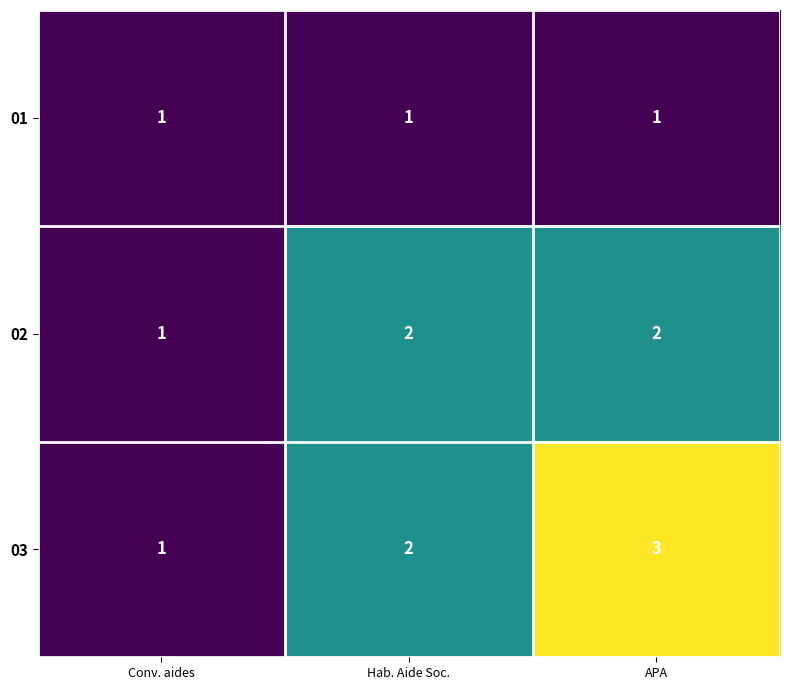

What is the total value across all series at Hab. Aide Soc.?

5